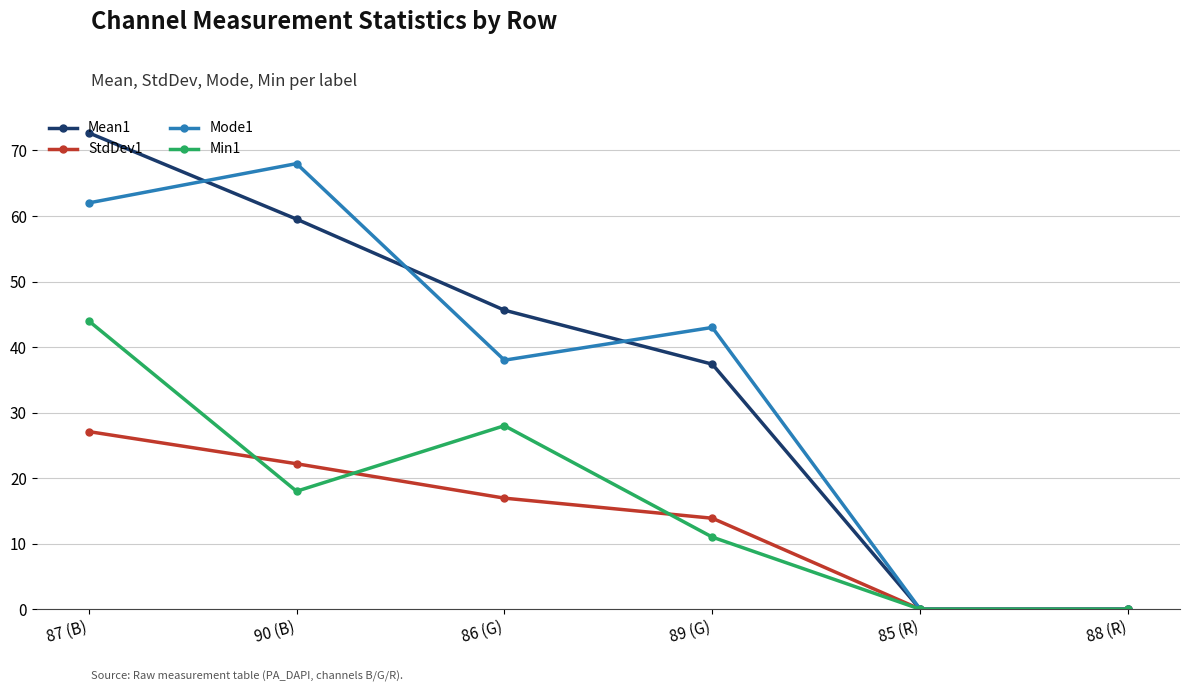

What is the average value of the Mean1 series?

35.9